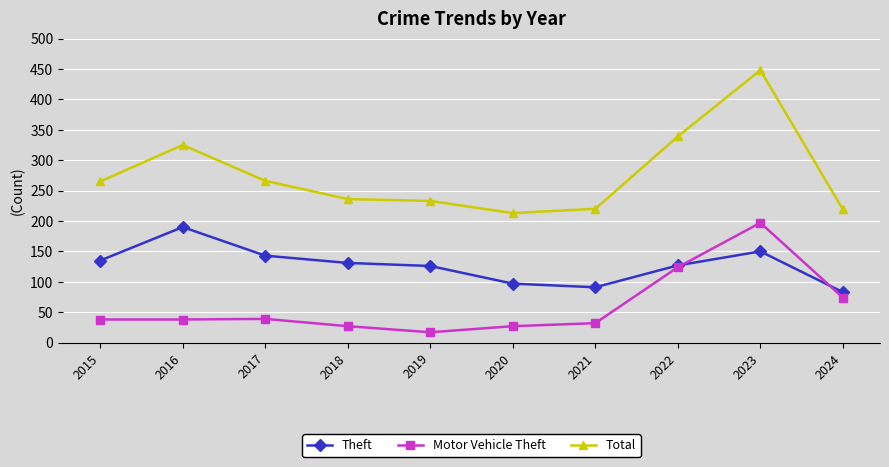

The Motor Vehicle Theft series shows 111 at 2024. True or false?

False